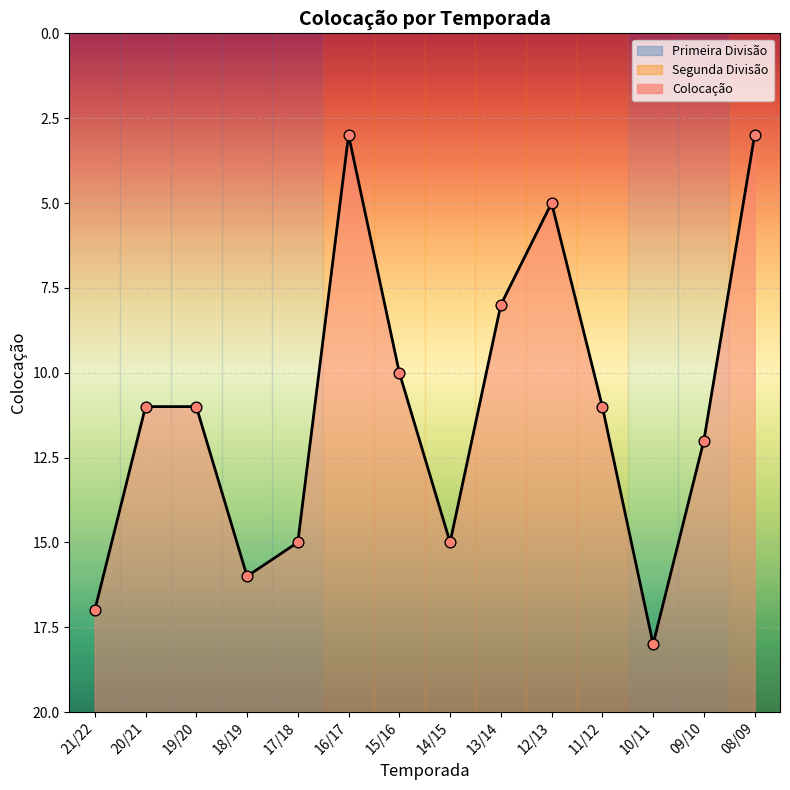

Between 08/09 and 10/11, which is larger?

10/11